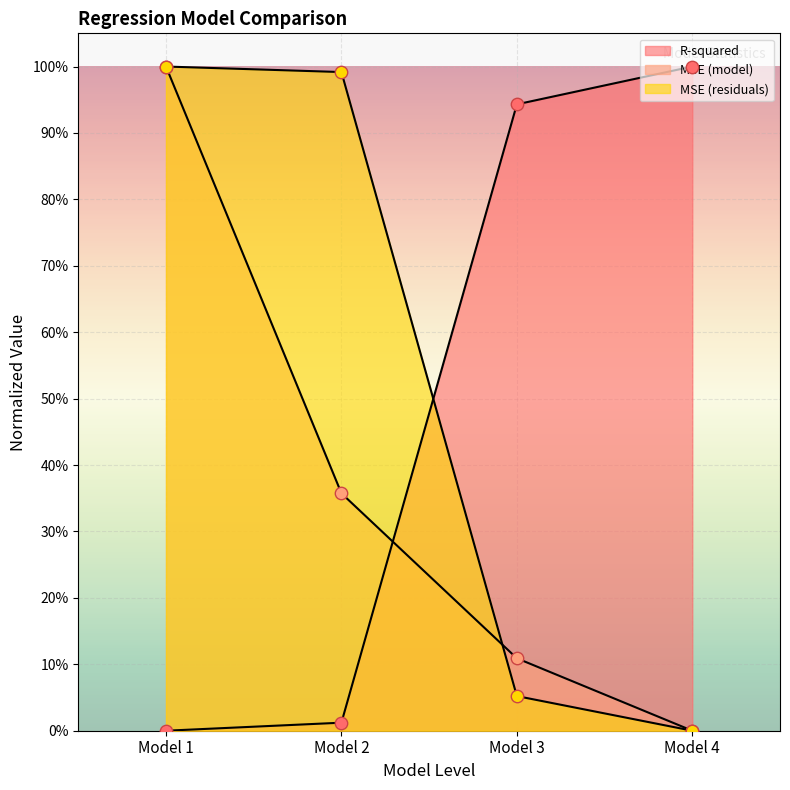

Is the value of MSE (model) at Model 1 greater than the value of MSE (residuals) at Model 2?

Yes